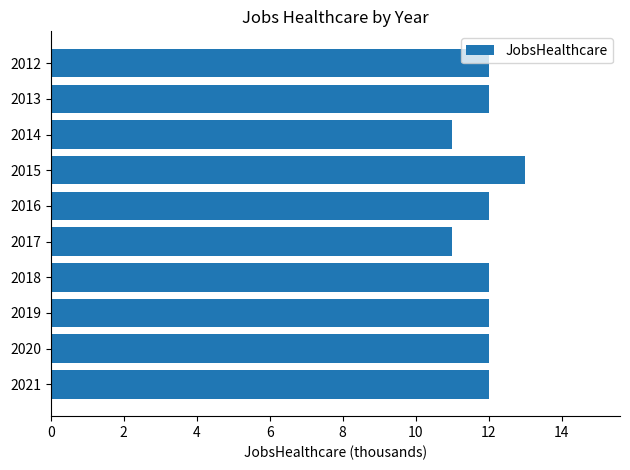

The chart shows a value of 4 at 2015. True or false?

False